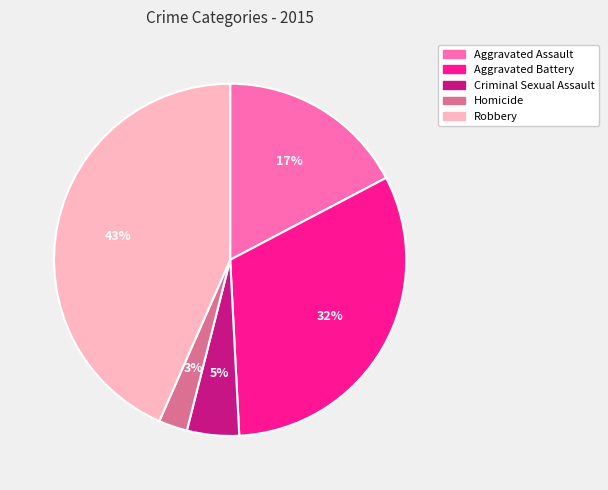

Which slice is the smallest?

Homicide